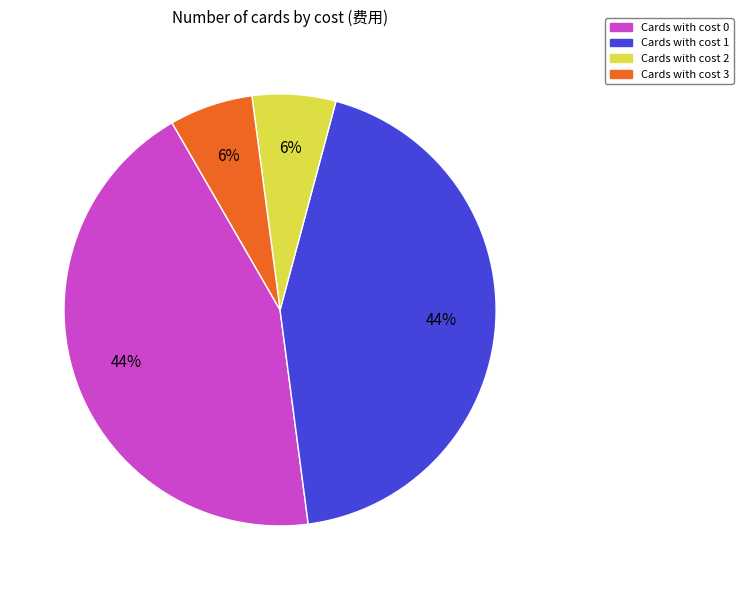

To the nearest percent, what is the average slice percentage?

25%